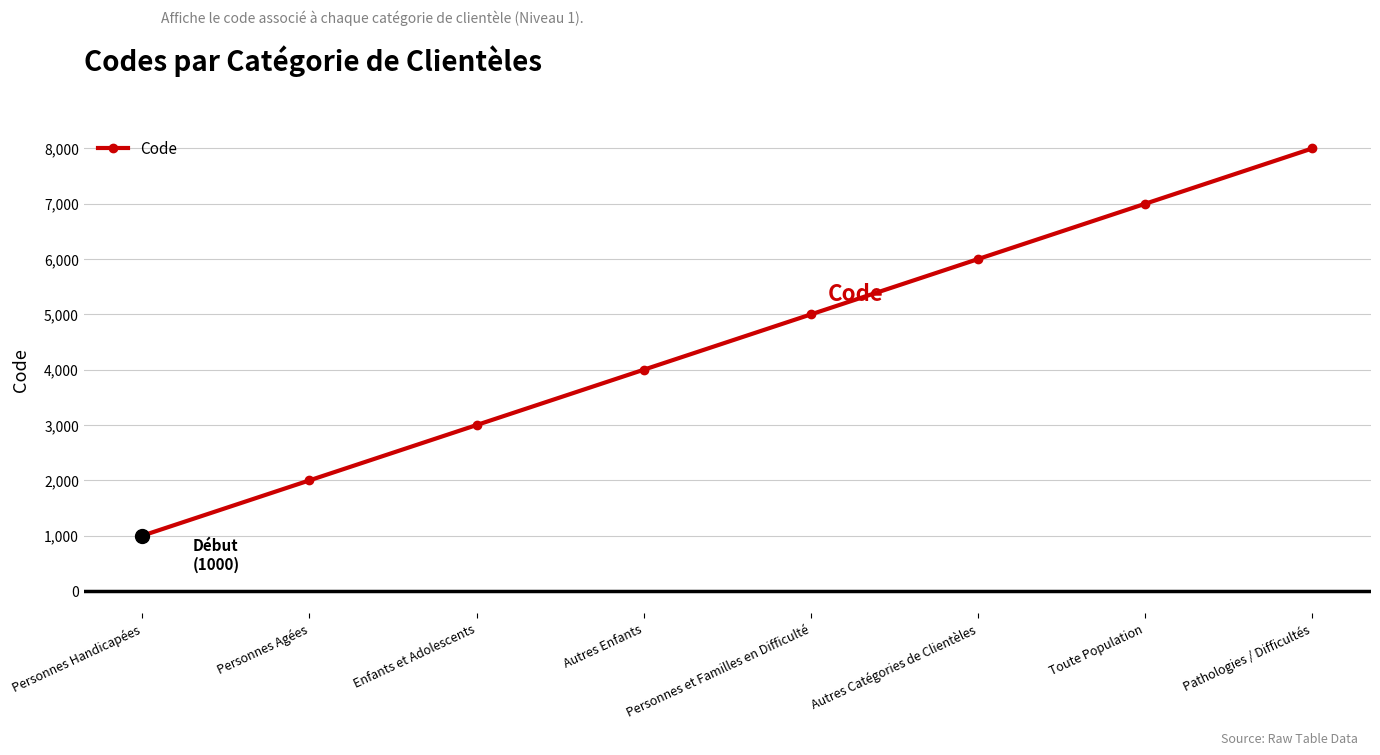

What is the change in value from Personnes et Familles en Difficulté to Toute Population?

+2000